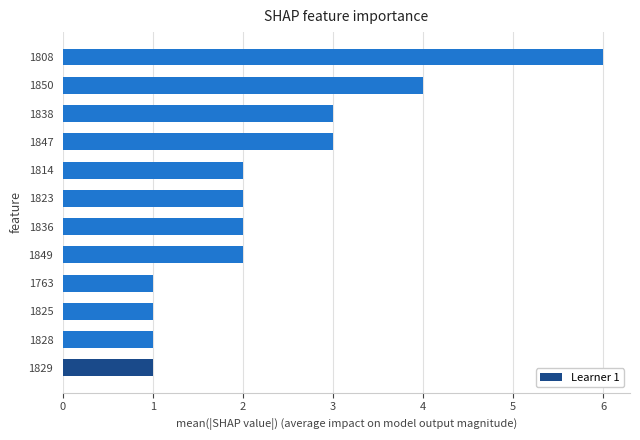

Count the number of categories in the chart.

12